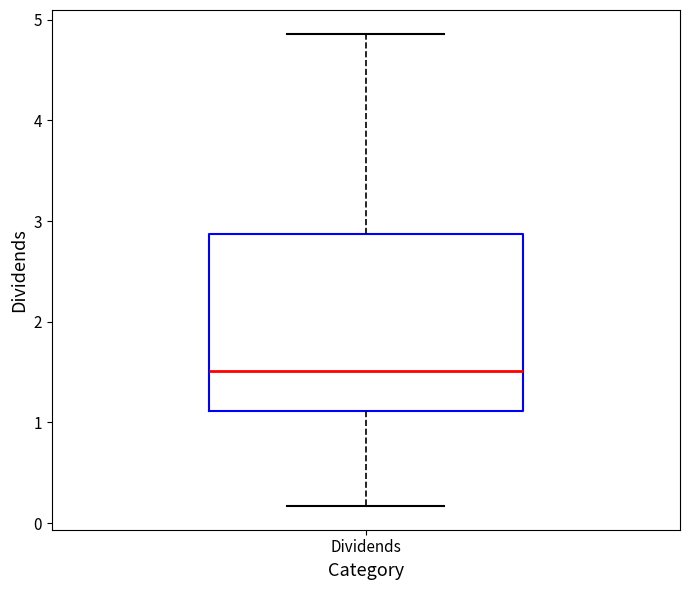

Transcribe this box plot: give where the median line is, the range the box spans, and where the two whiskers end, as read against the y-axis. The values are not printed on the chart, so give them approximately, as read against the axis.

median 1.5, box 1.1 to 2.9, whiskers 0.2 to 4.9